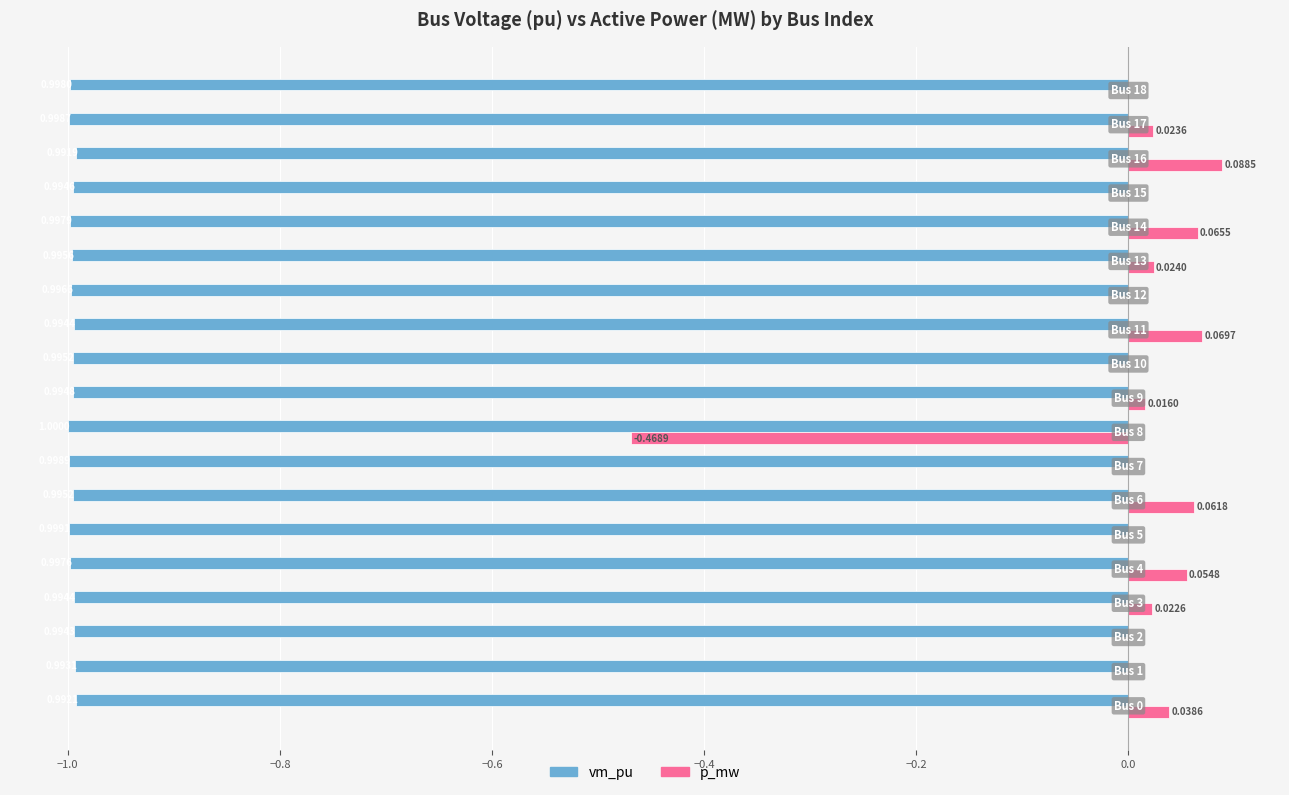

What are all the series names shown in the legend?

vm_pu, p_mw